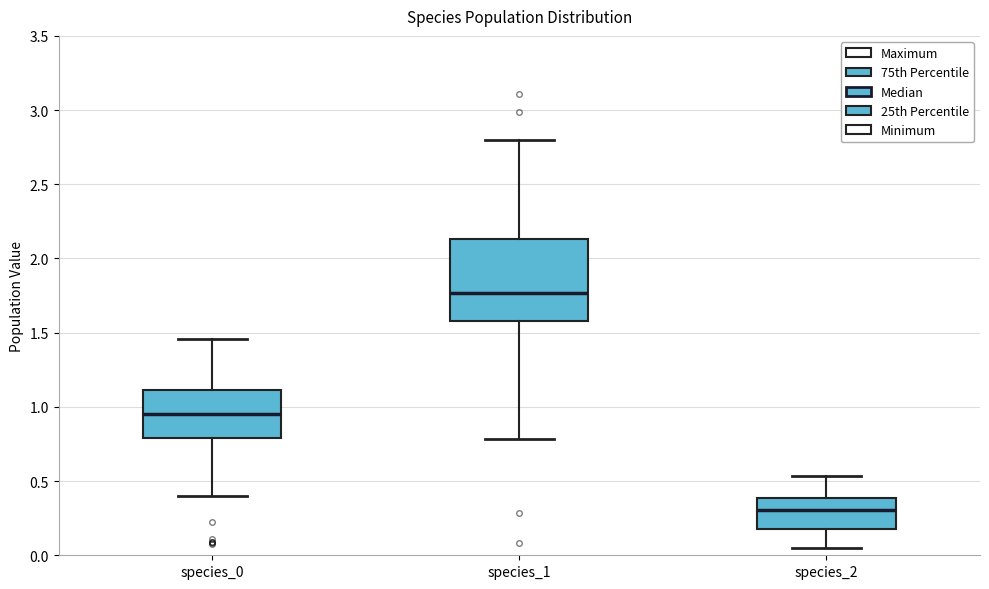

Where does the lower whisker of the box for species_1 end on the y-axis? The values are not printed on the chart, so give them approximately, as read against the axis.

0.80